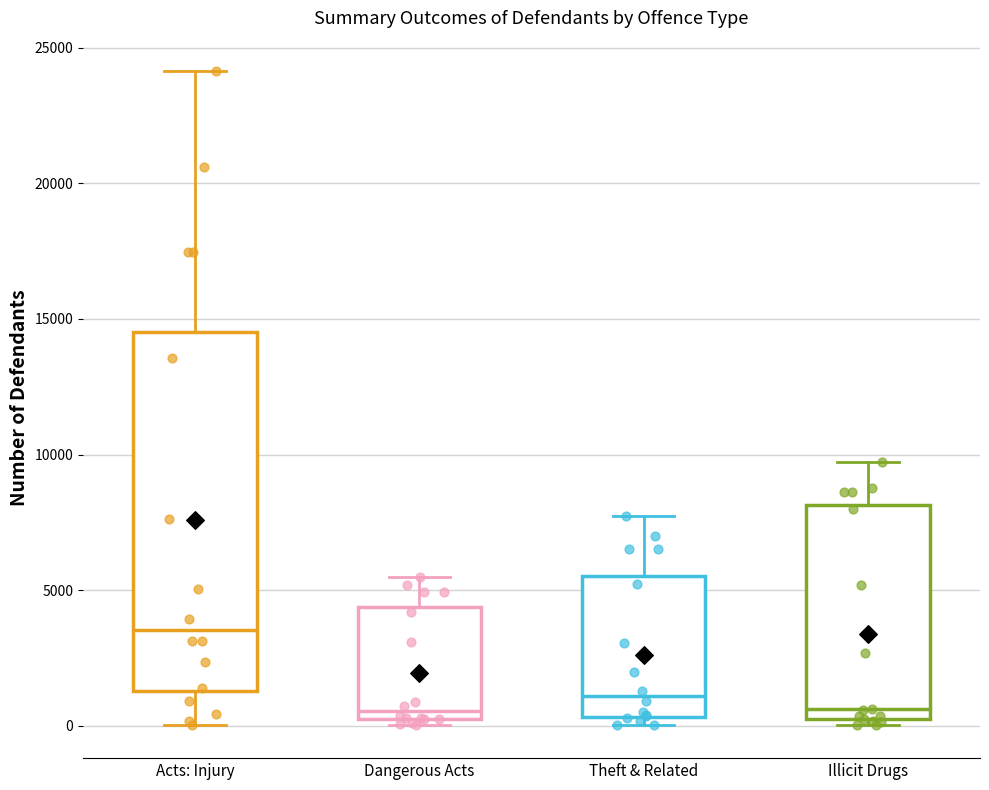

Where is the lower edge of the box for Illicit Drugs on the y-axis? The values are not printed on the chart, so give them approximately, as read against the axis.

0